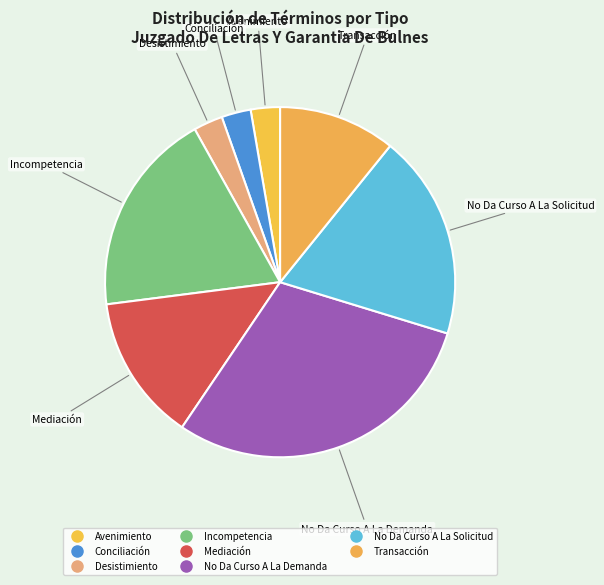

Which category has the smallest portion of the pie?

Avenimiento